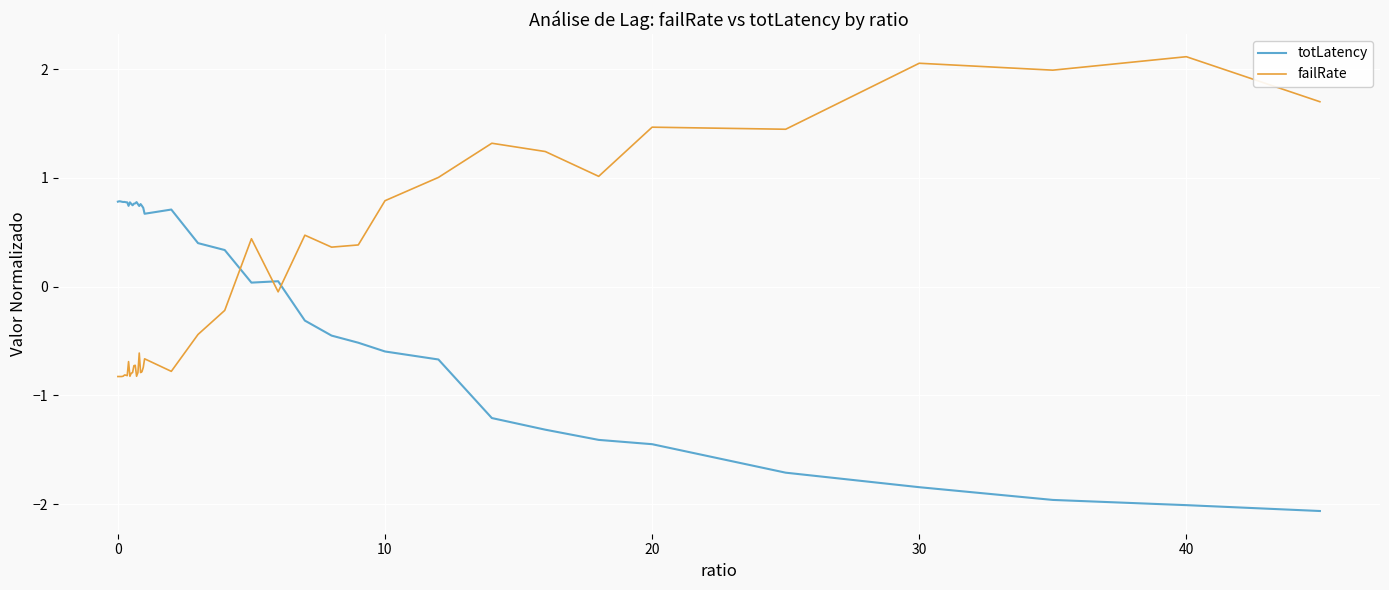

Which series has the largest range (max minus min)?

failRate